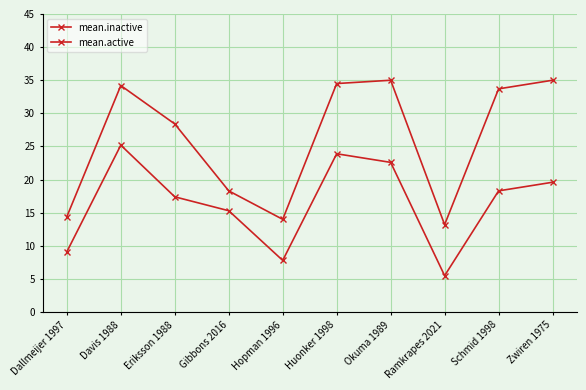

Count the number of data series in this chart.

2